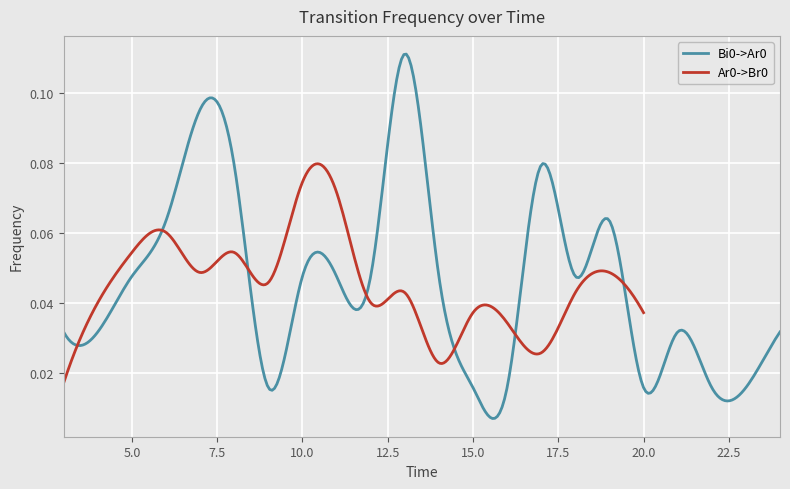

Where is the first local minimum for Ar0->Br0?

7